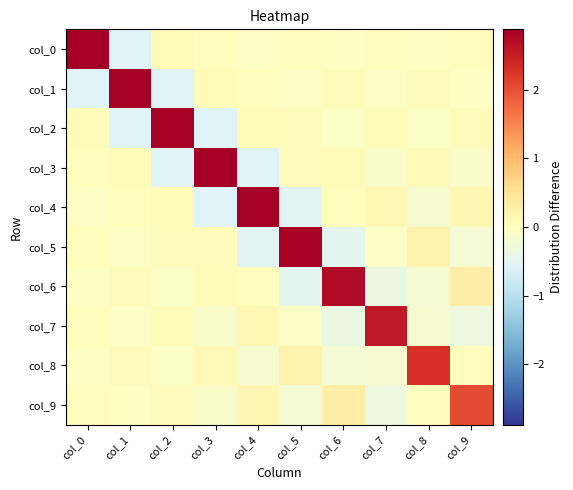

At which category does the chart reach its minimum across all series?

col_1